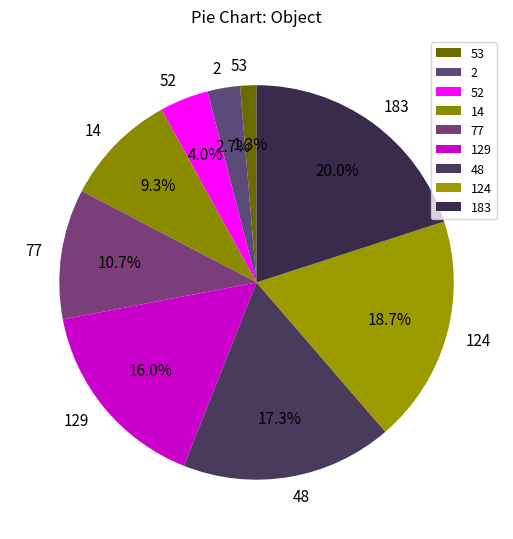

To the nearest percent, what is the average slice percentage?

11%